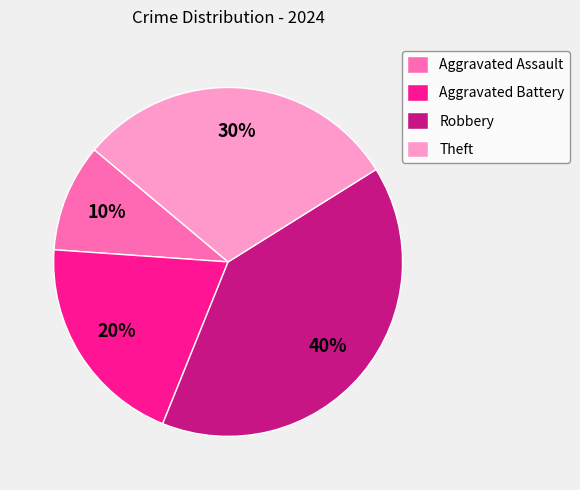

To the nearest percent, what percentage of the pie is Aggravated Battery?

20%